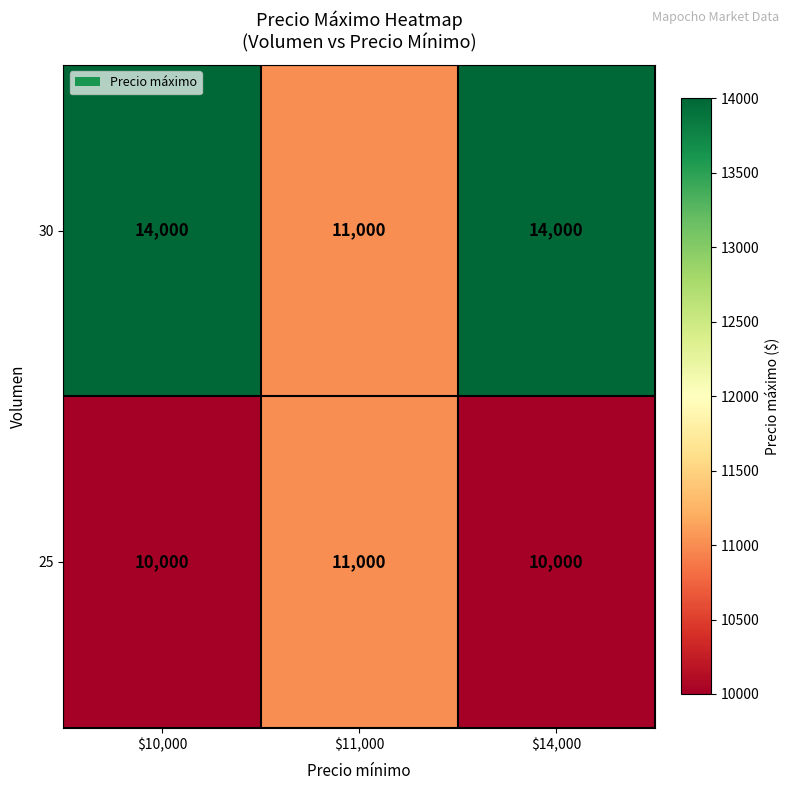

Which series has the largest total across all categories?

30